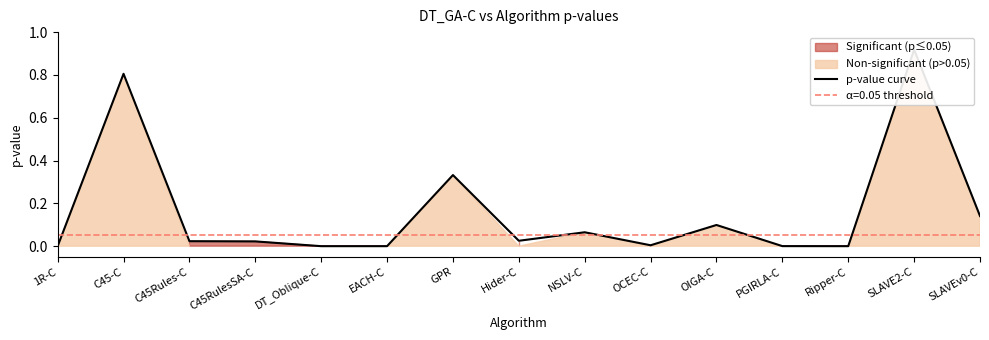

True or false: the data has more than 2 interior local peaks.

True